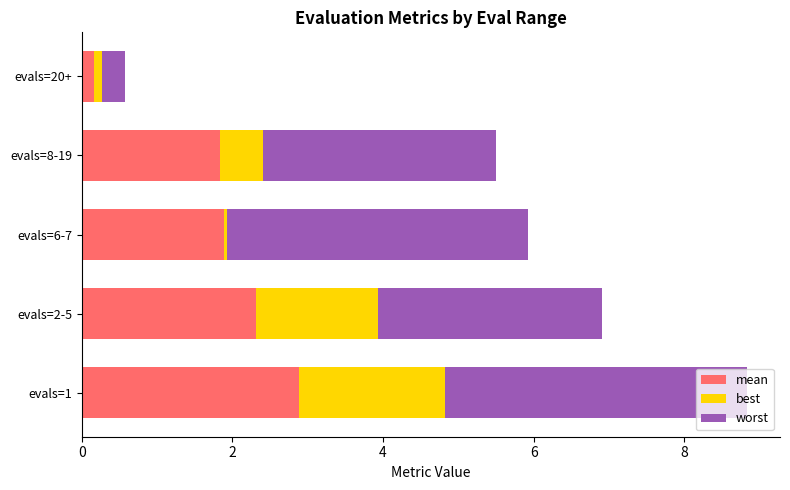

What is the highest value of the mean series?

2.9